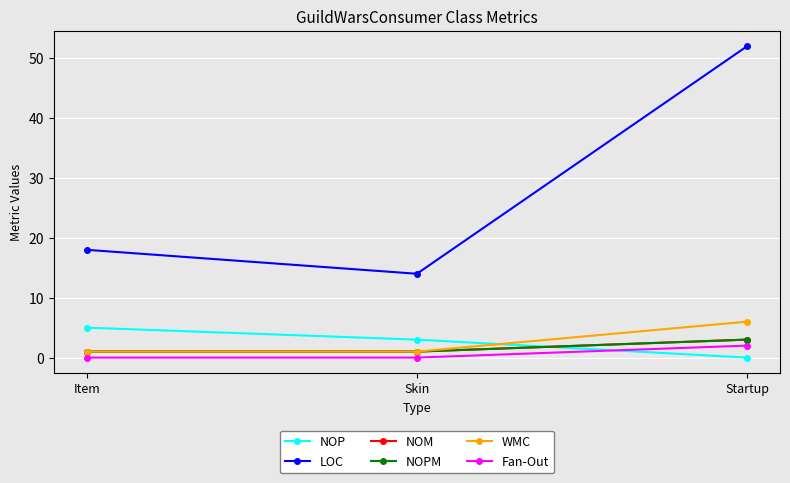

Does the chart have visible grid lines?

Yes